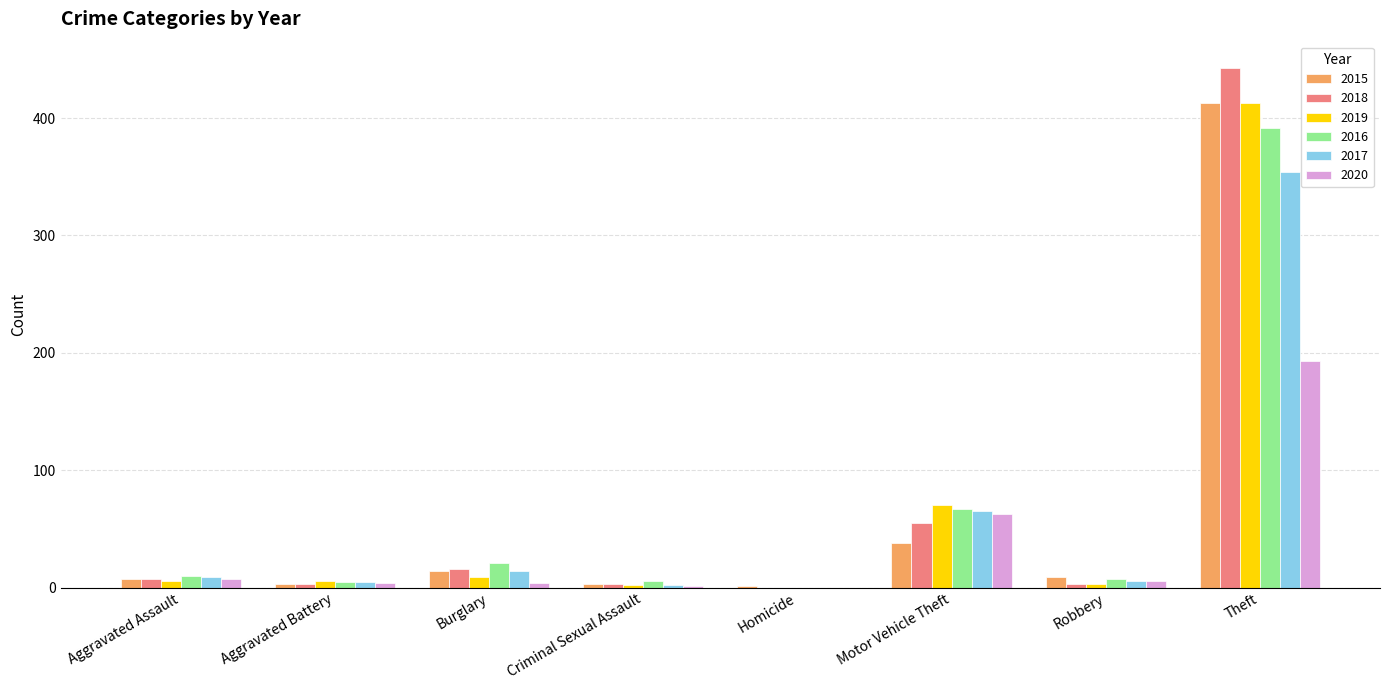

At which label does 2019 reach its peak?

Theft